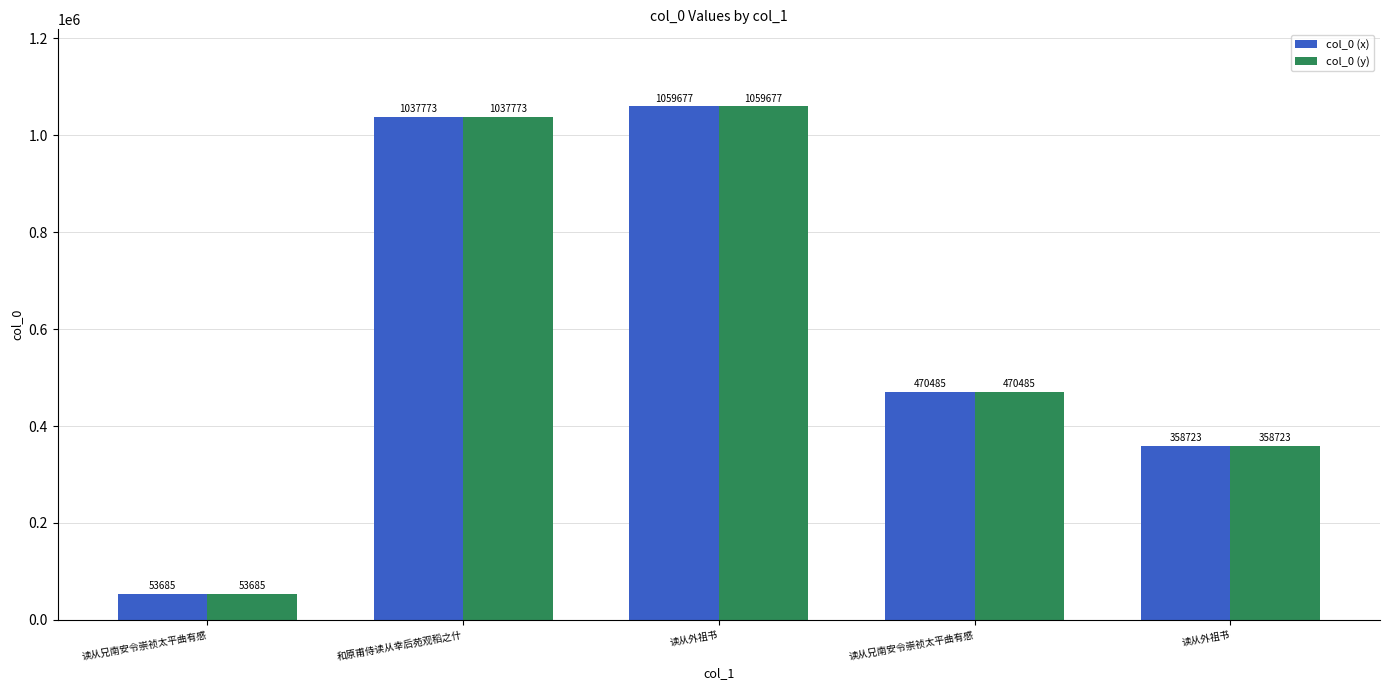

What are all the series names shown in the legend?

col_0 (x), col_0 (y)